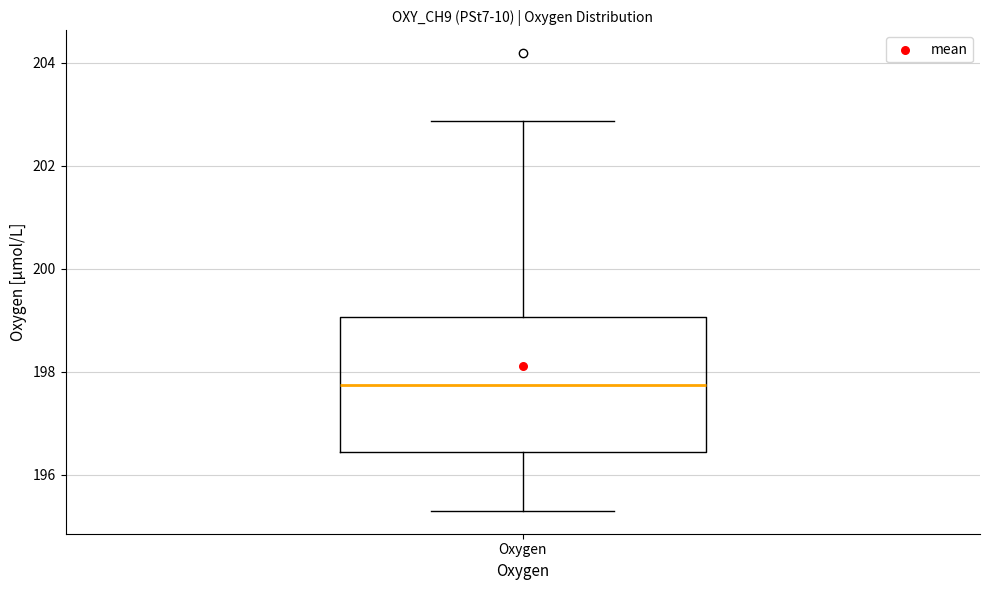

Read this box plot against the y-axis: the position of the median line, the range covered by the box, and the ends of both whiskers. The values are not printed on the chart, so give them approximately, as read against the axis.

median 197.8, box 196.4 to 199.0, whiskers 195.2 to 202.8